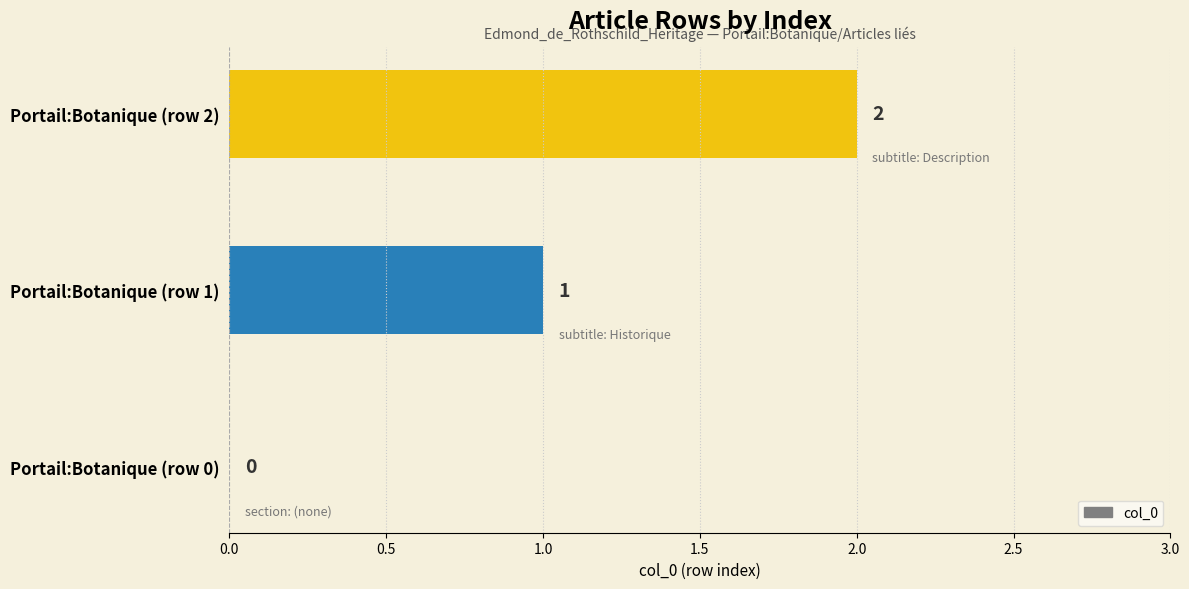

Between Portail:Botanique (row 0) and Portail:Botanique (row 2), which is larger?

Portail:Botanique (row 2)